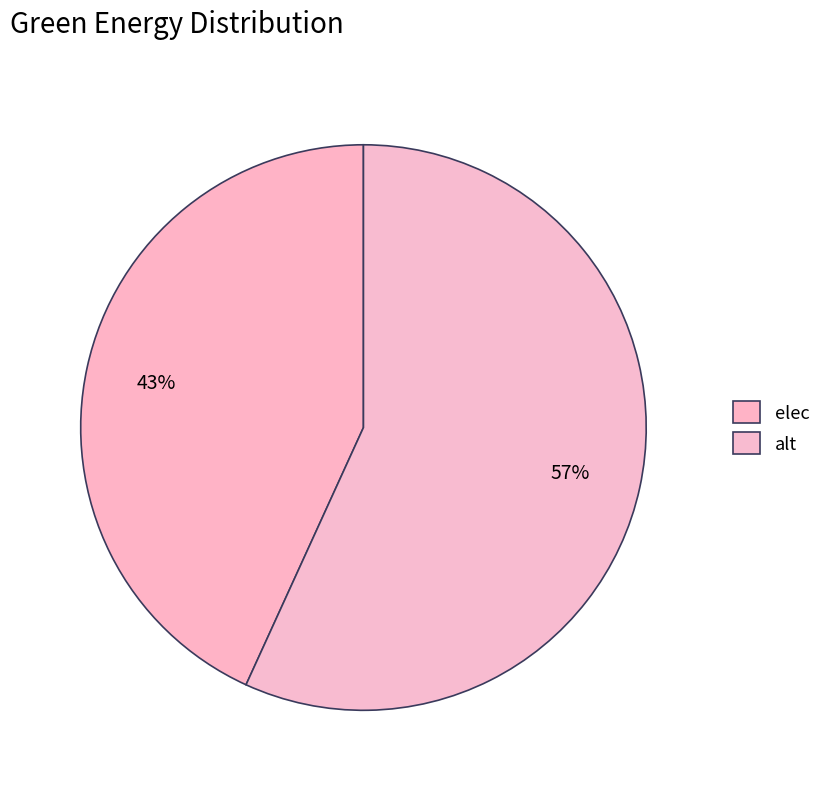

What is the largest slice in the pie chart?

alt